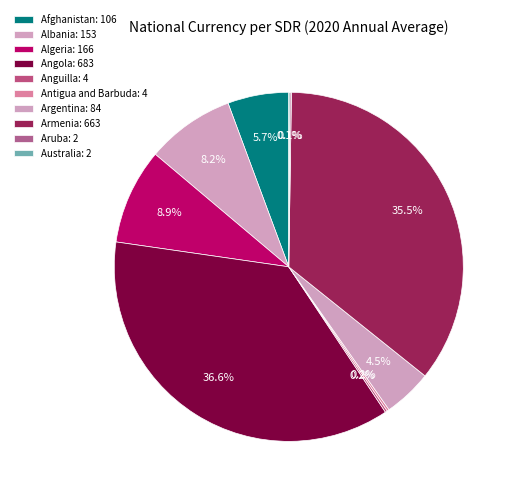

What is the change in value from Albania to Angola?

+530.5